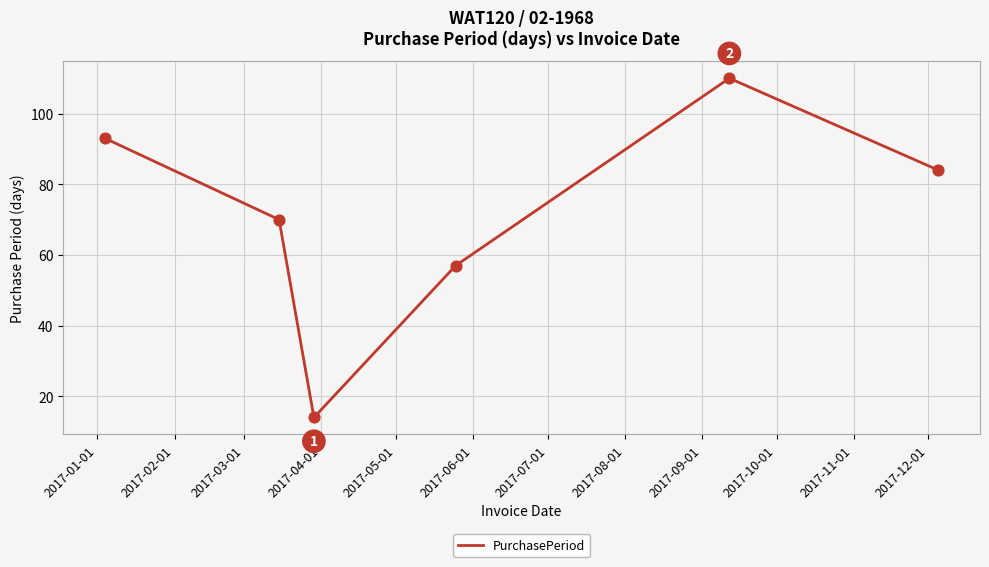

What is the difference between the maximum and minimum values?

96